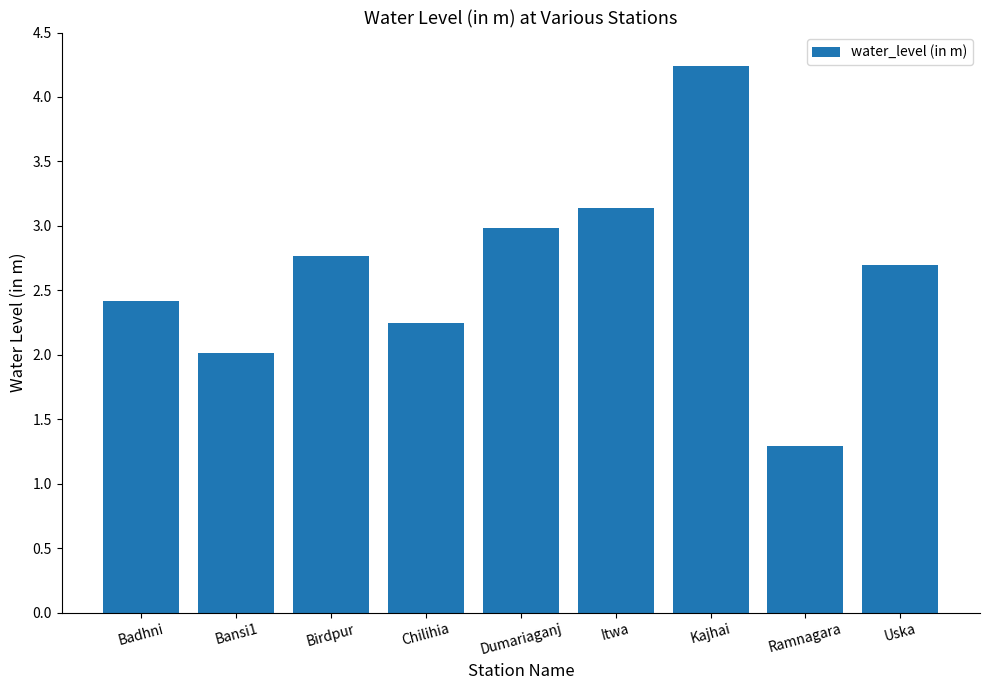

What is the sum of all values?

23.8